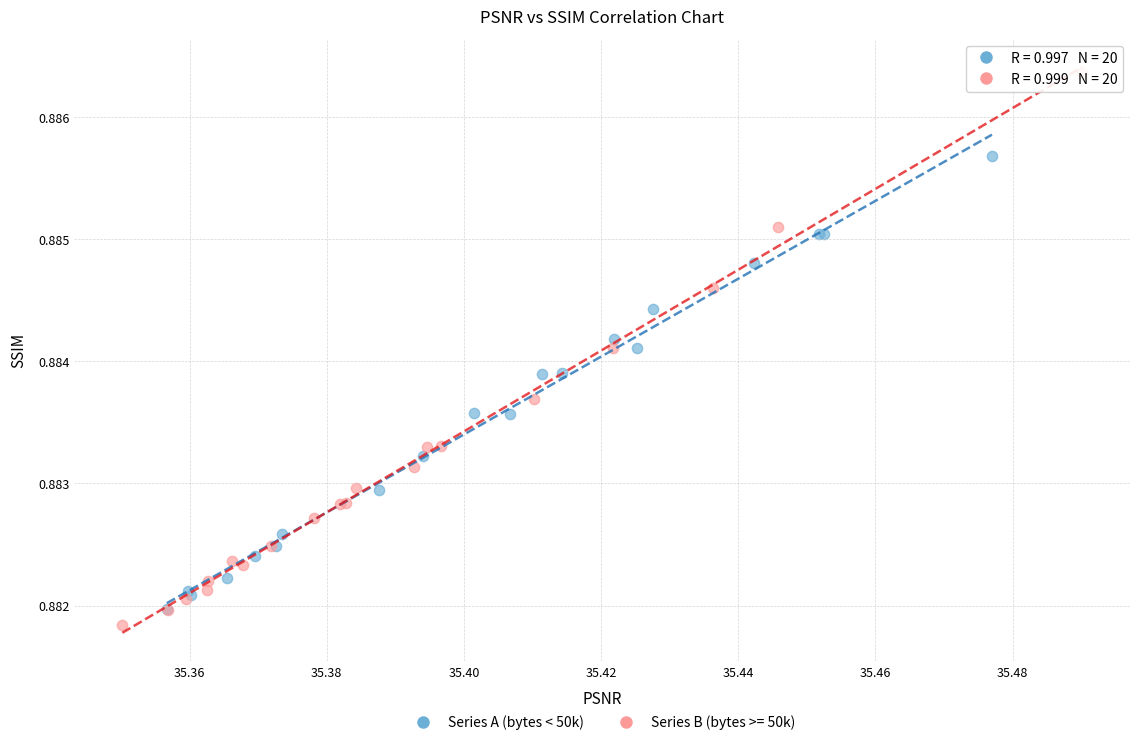

Which series has the largest Y range (max minus min)?

Series B (bytes >= 50k)